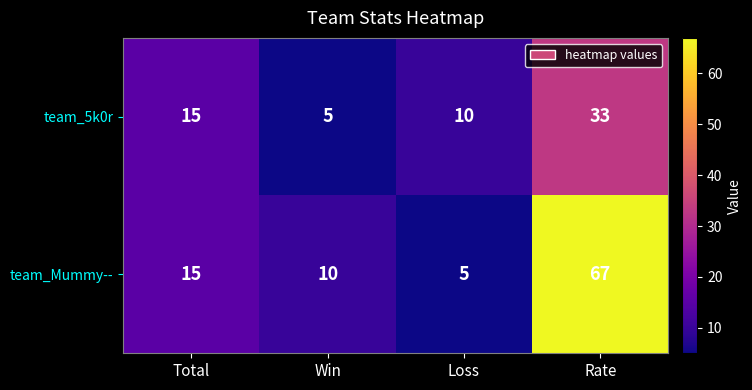

The team_Mummy-- series shows 15 at Total. True or false?

True